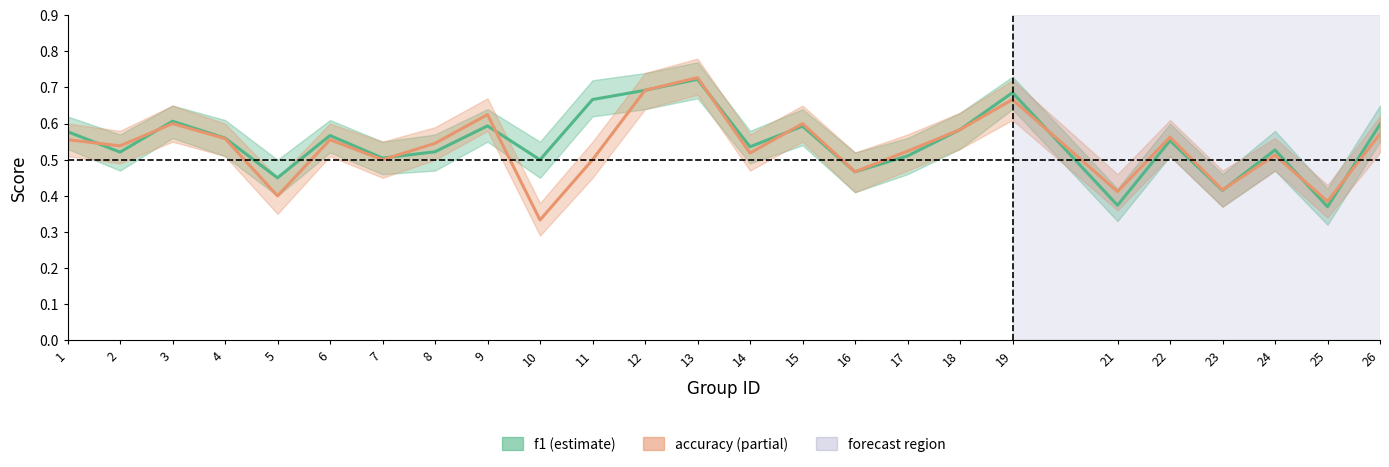

Rank the categories by accuracy value from highest to lowest.

13, 12, 19, 9, 3, 15, 18, 26, 22, 4, 1, 6, 8, 2, 17, 14, 24, 7, 11, 16, 23, 21, 5, 25, 10